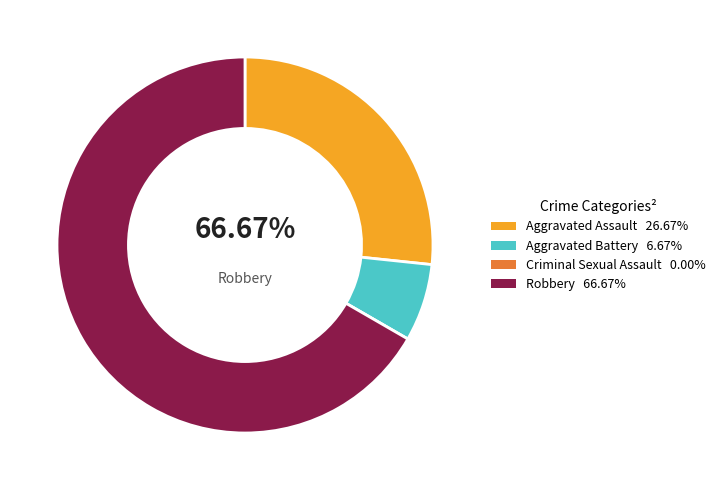

What portion of the pie excludes Criminal Sexual Assault?

100.0%